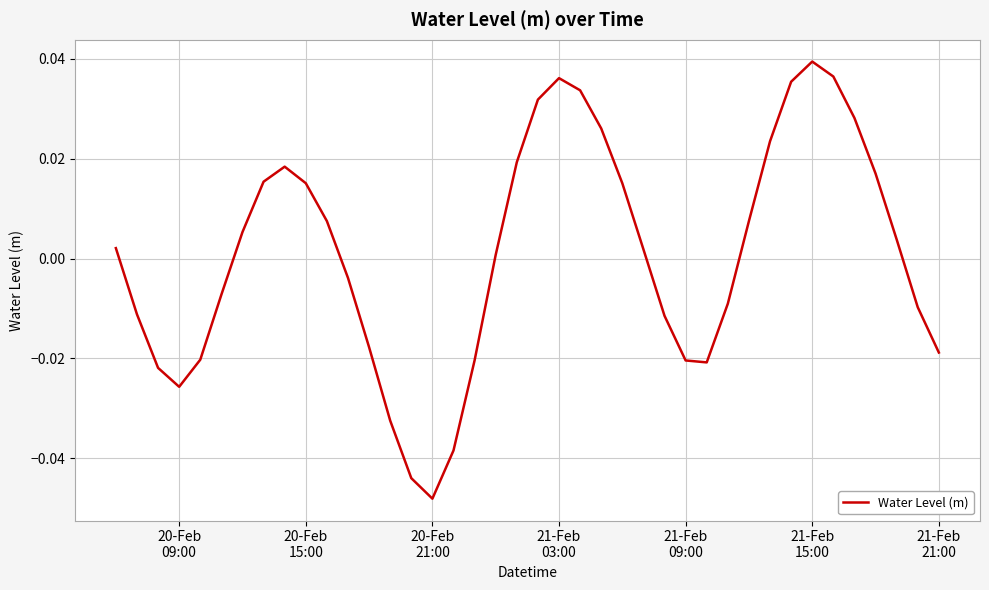

Is this an area chart (filled region under the line)?

No